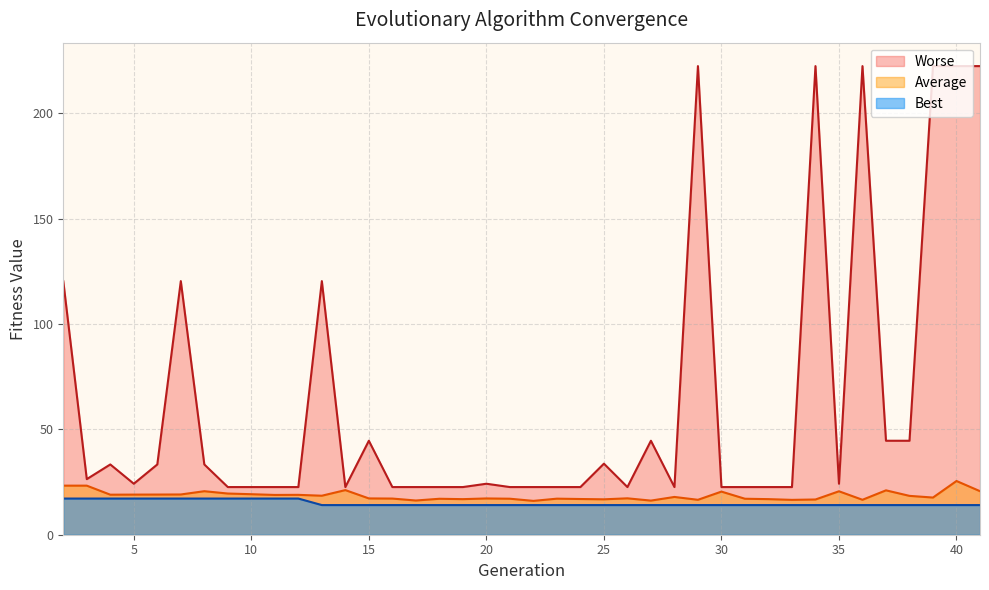

The Average series shows 25.5 at 40. True or false?

True